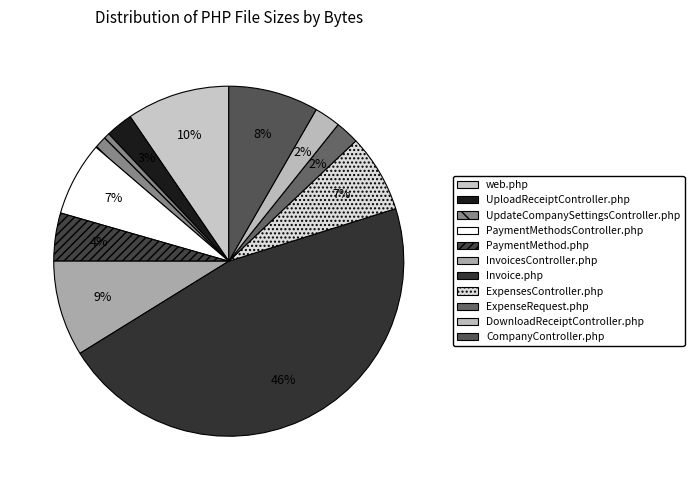

Between DownloadReceiptController.php and UpdateCompanySettingsController.php, which is larger?

DownloadReceiptController.php